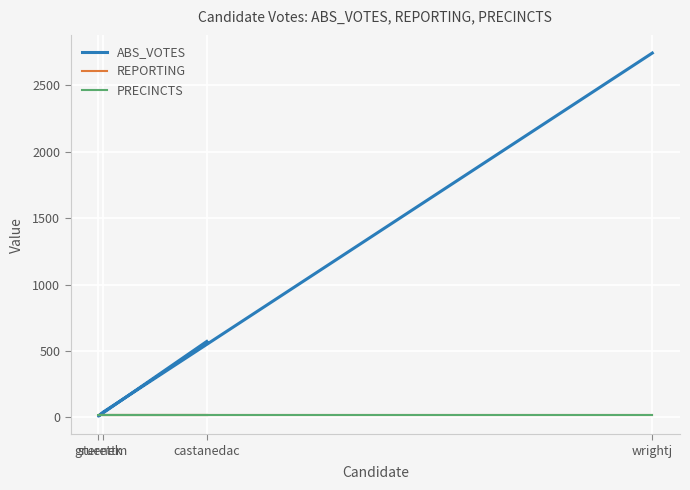

How many times do ABS_VOTES and PRECINCTS cross each other?

2